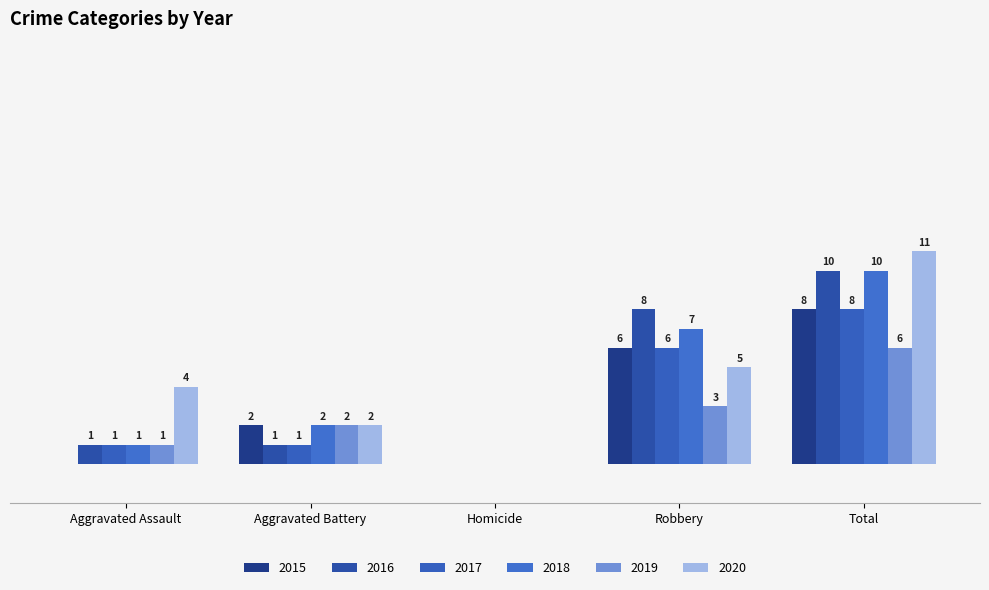

Which series changed the most between Robbery and Total?

2020